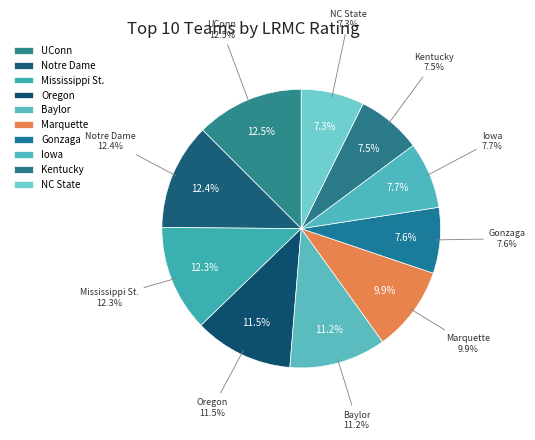

Is it true that Kentucky is 18% of the pie?

False